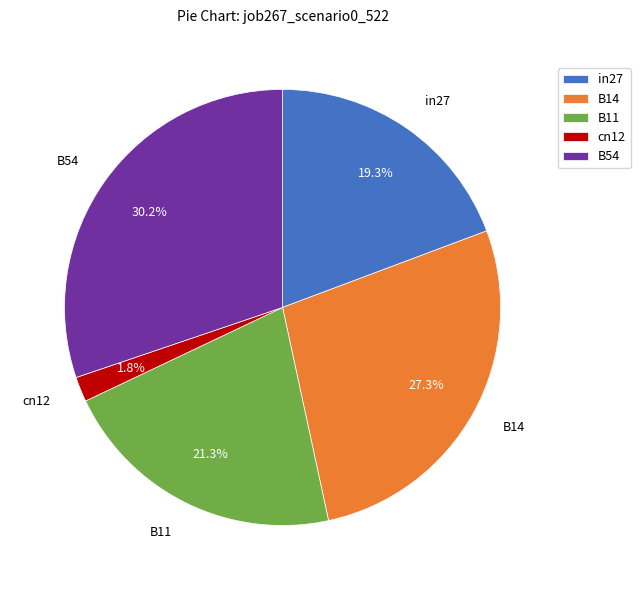

What is the smallest slice in the pie chart?

cn12